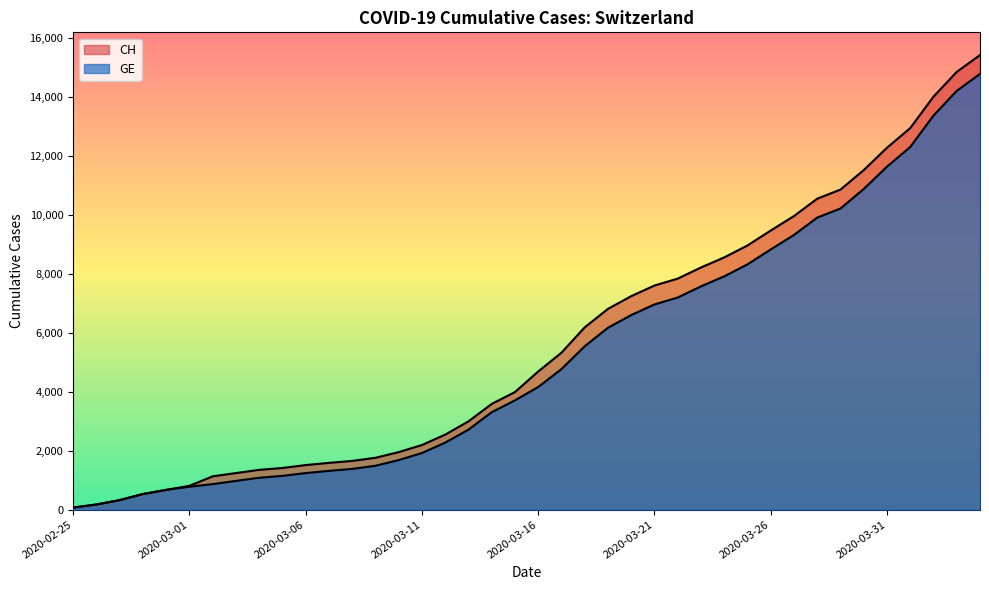

At which category is the sum across all series the highest?

2020-04-04